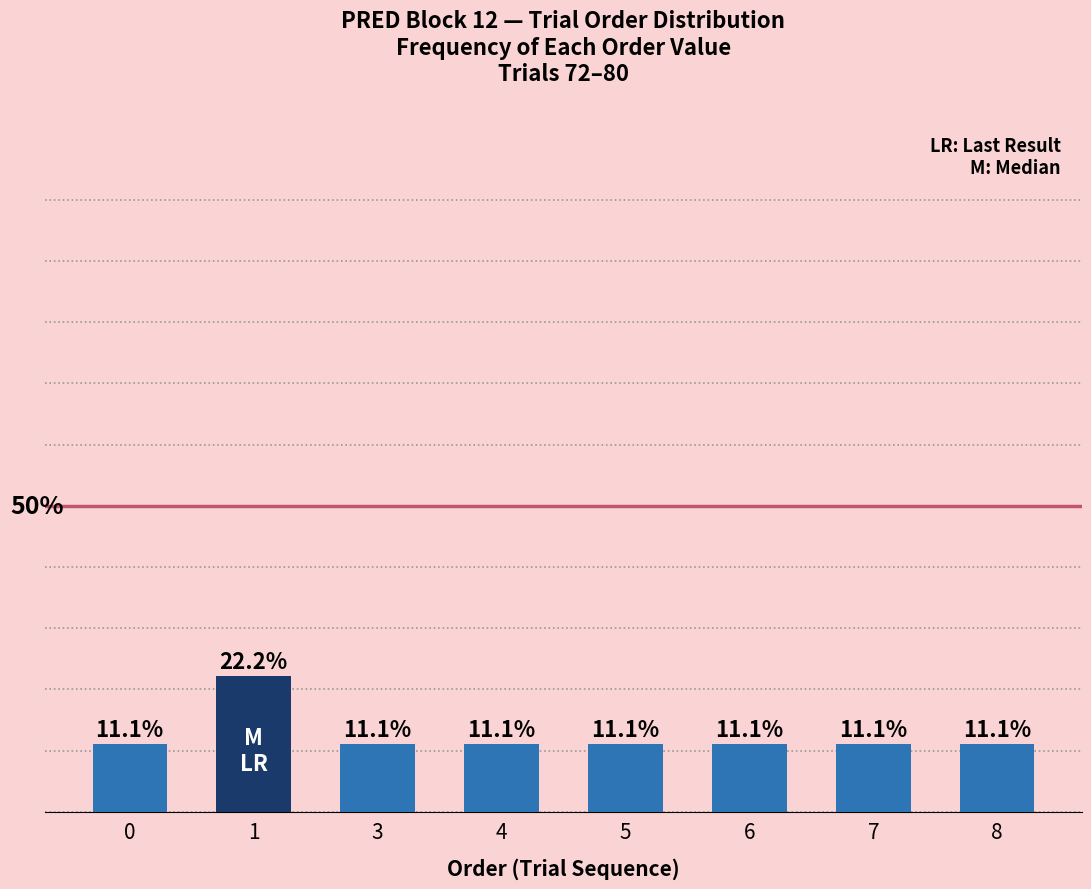

Rank the categories by value from lowest to highest.

0, 3, 4, 5, 6, 7, 8, 1